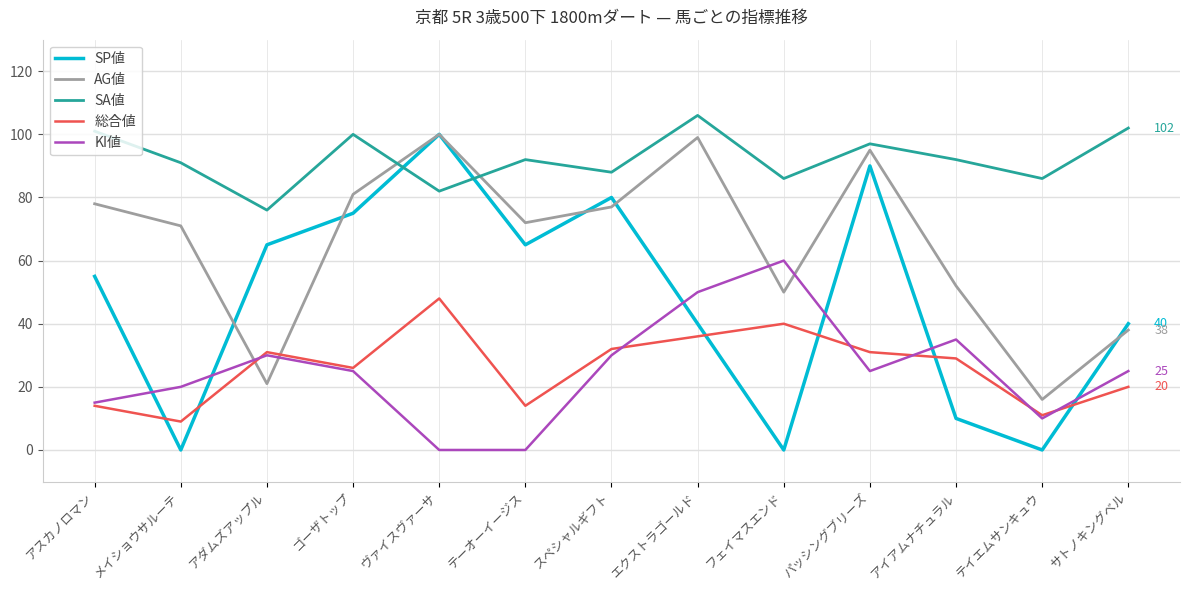

The 総合値 series shows 29 at アイアムナチュラル. True or false?

True